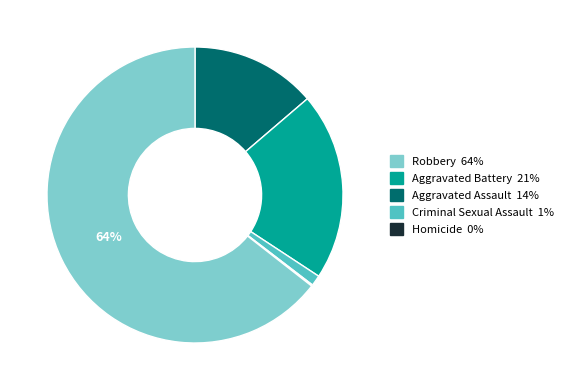

Is there any slice that represents more than half of the pie?

Yes